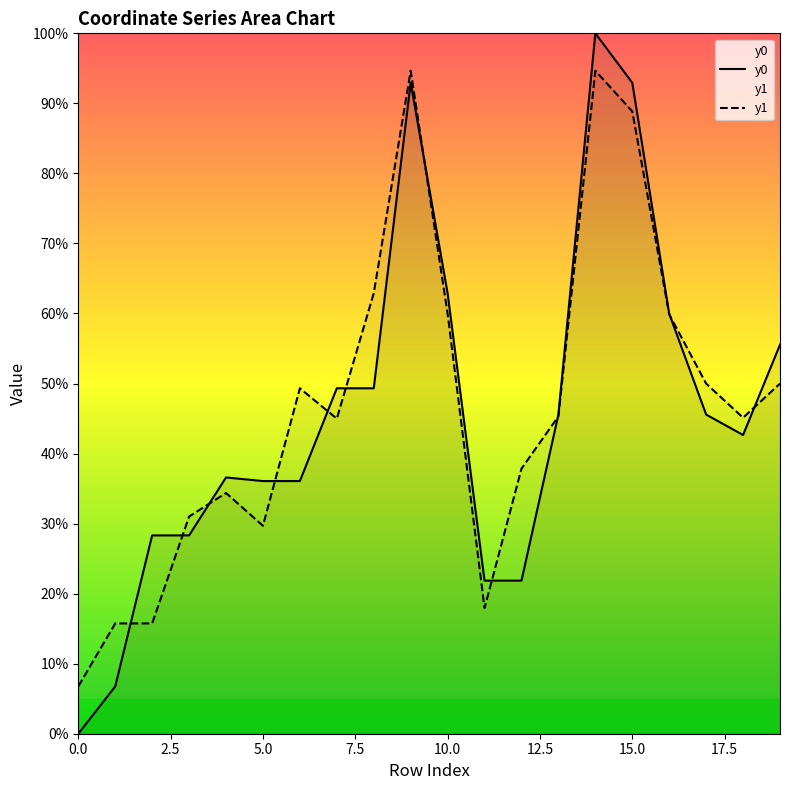

Does the chart have visible grid lines?

No